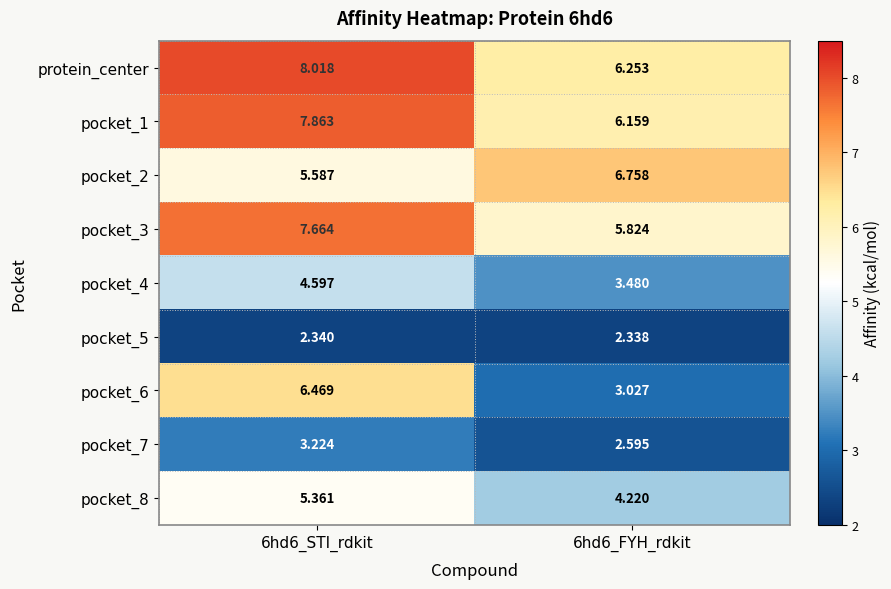

Which series has the largest total across all categories?

protein_center